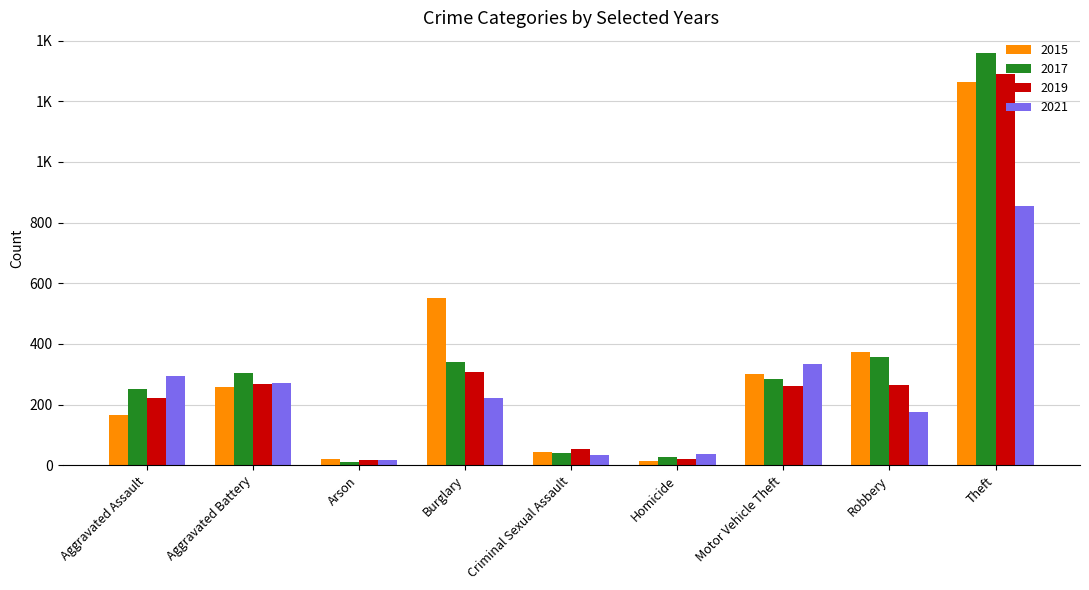

What is the label of the 4th bar from the left?

Burglary